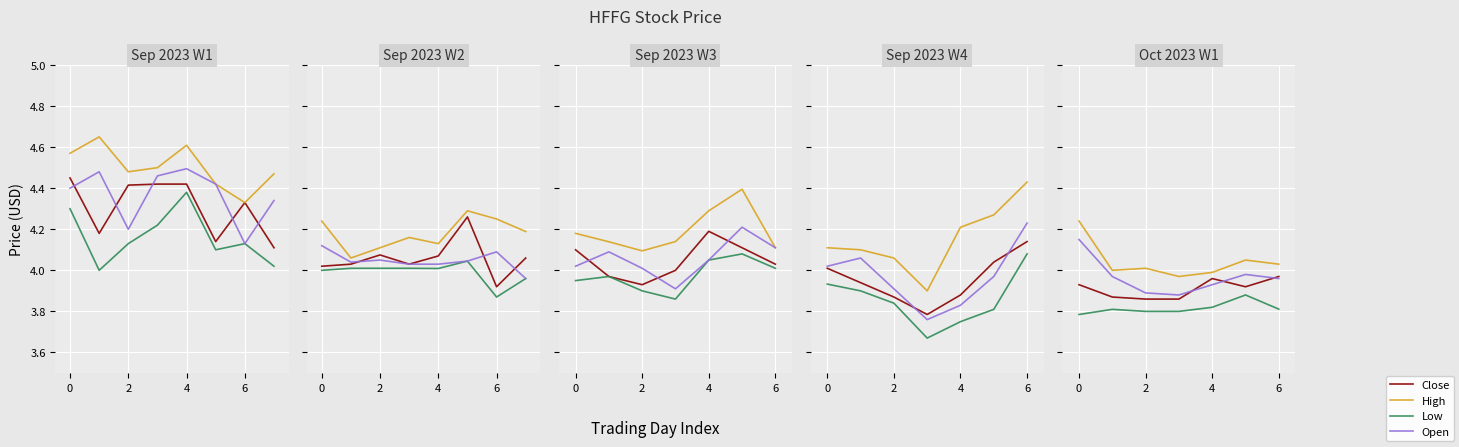

How many lines are shown in the chart?

4